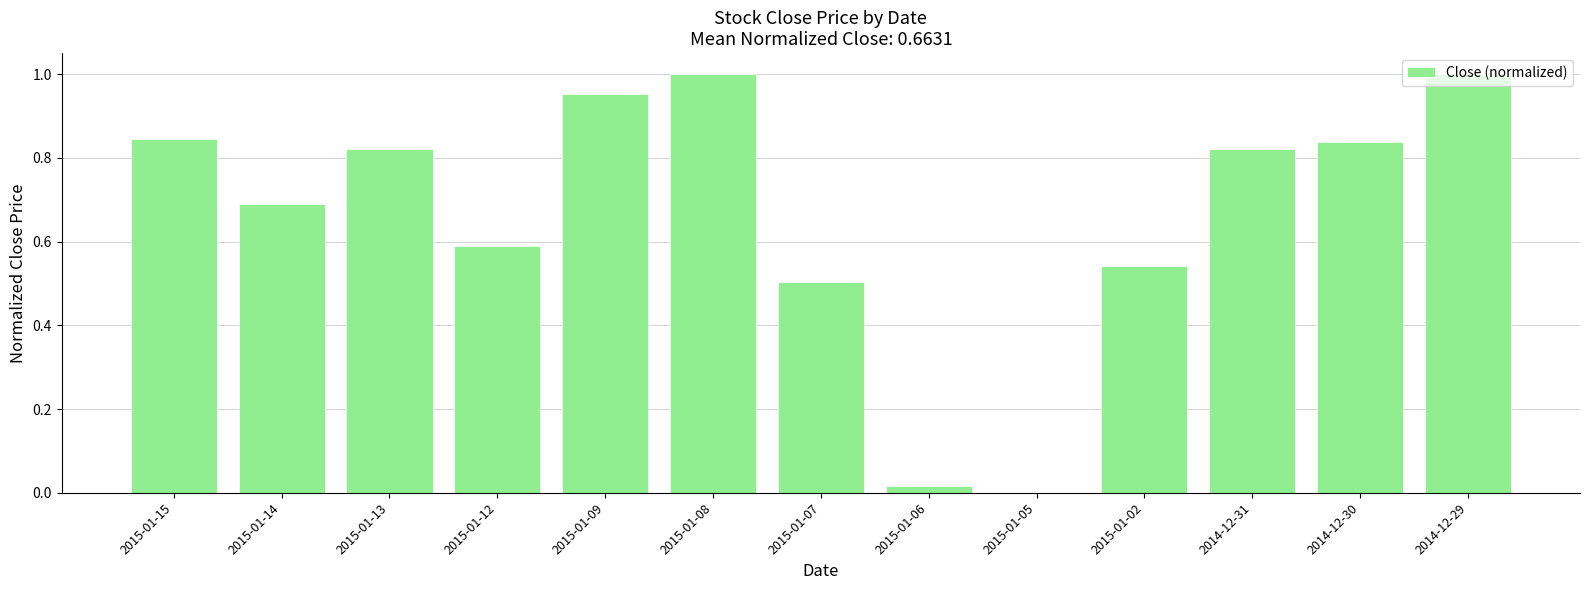

Is it true that the value at 2015-01-07 is 0.9?

False